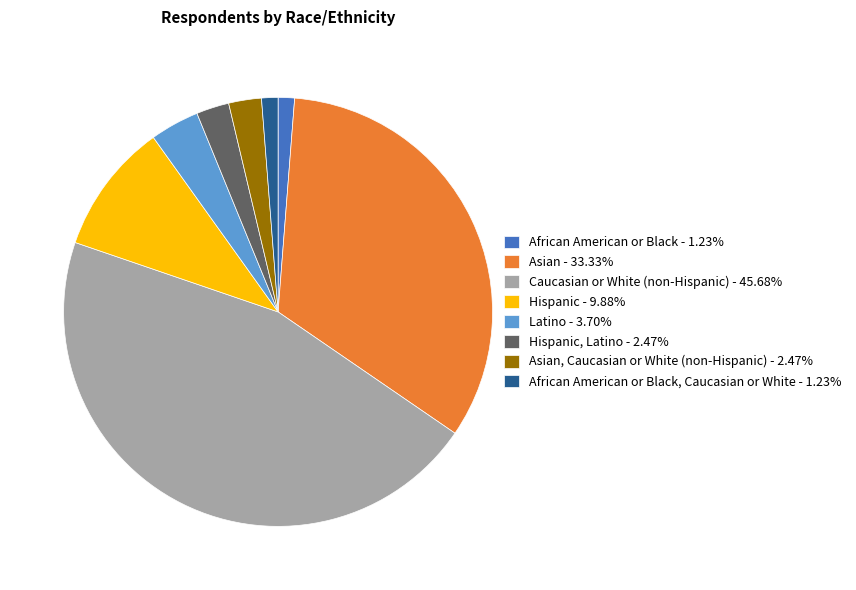

Approximately how many times larger is the value at Hispanic - 9.88% compared to Asian - 33.33%?

0.3